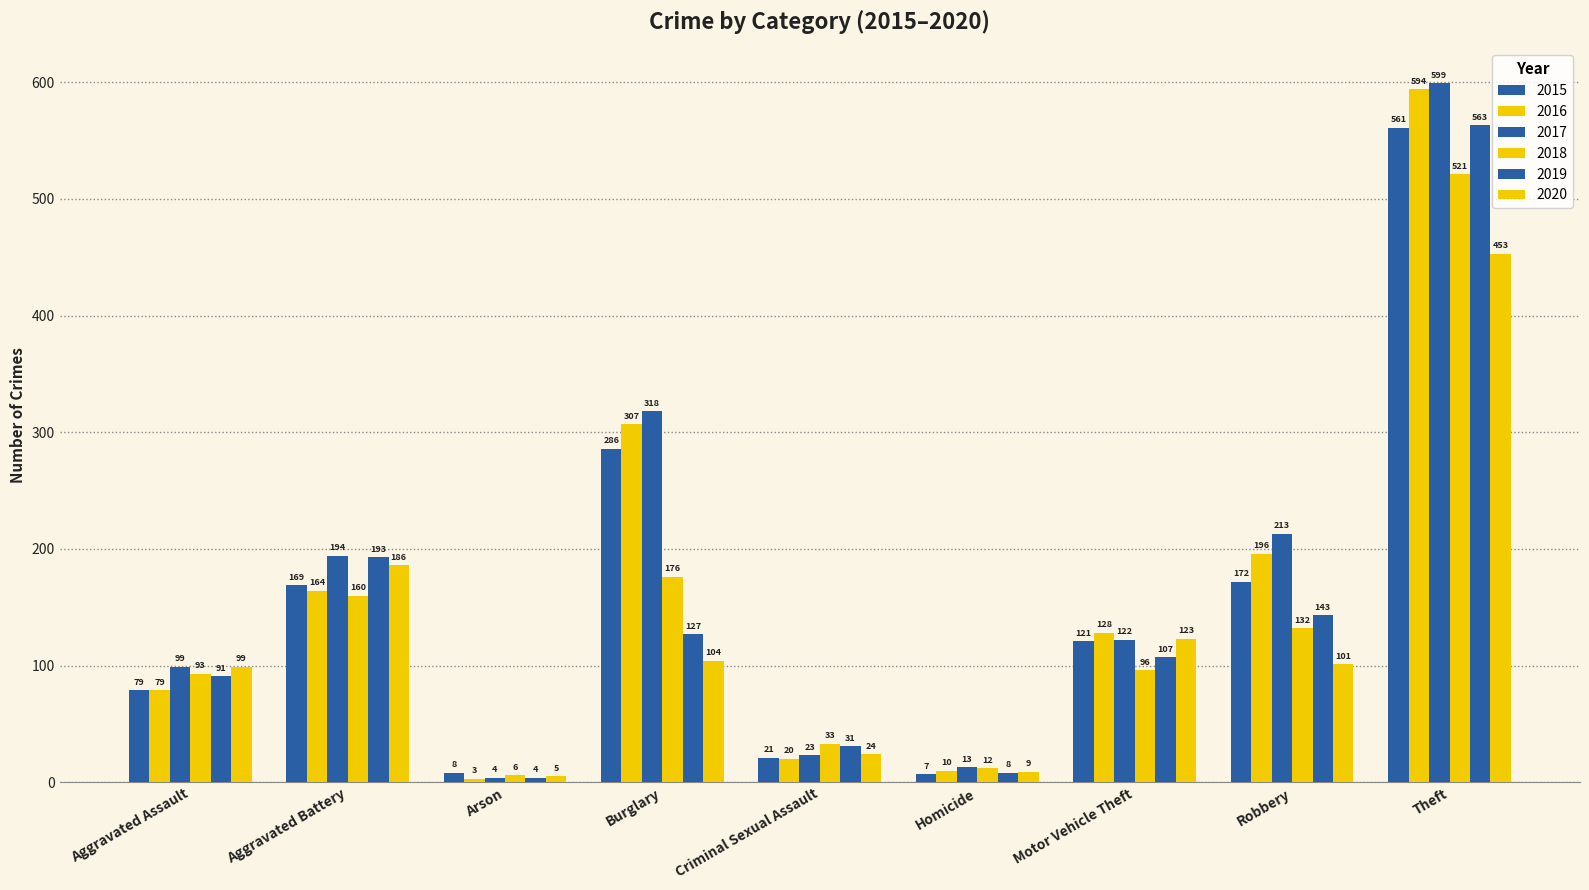

Which series has the largest total across all categories?

2017